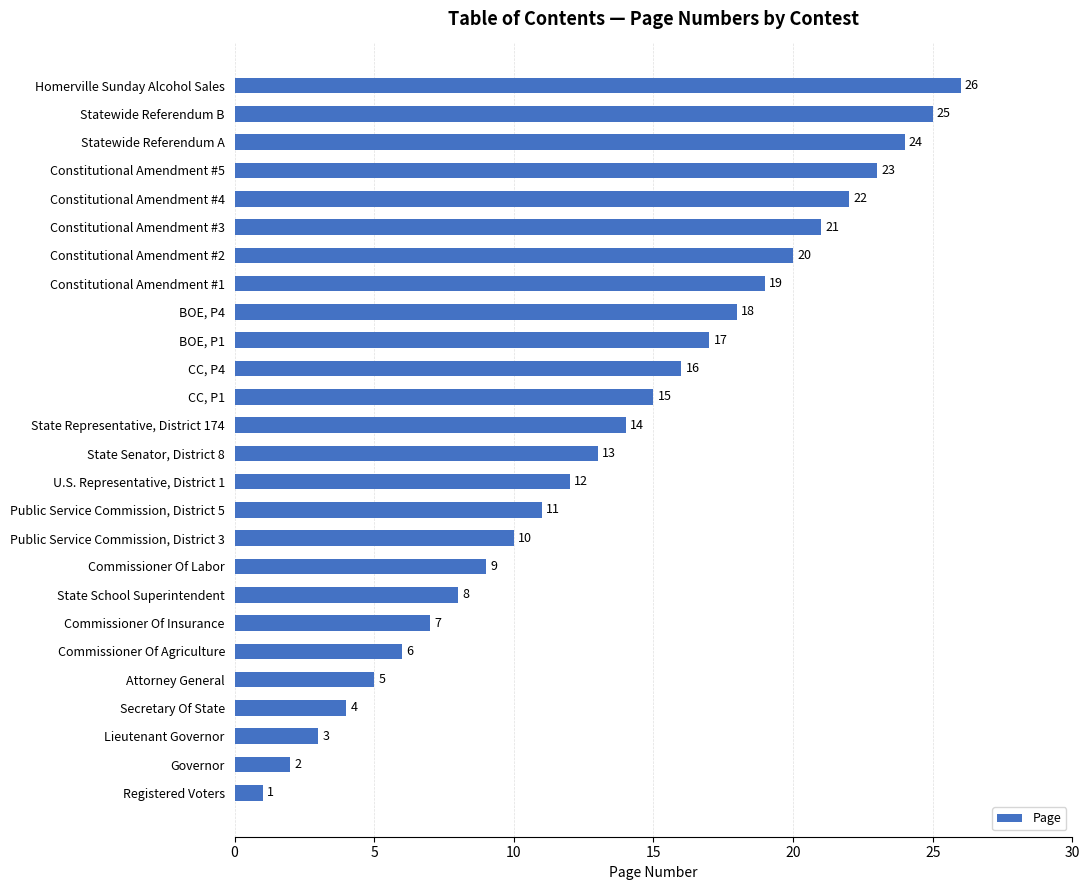

Does the chart contain stacked bars?

No